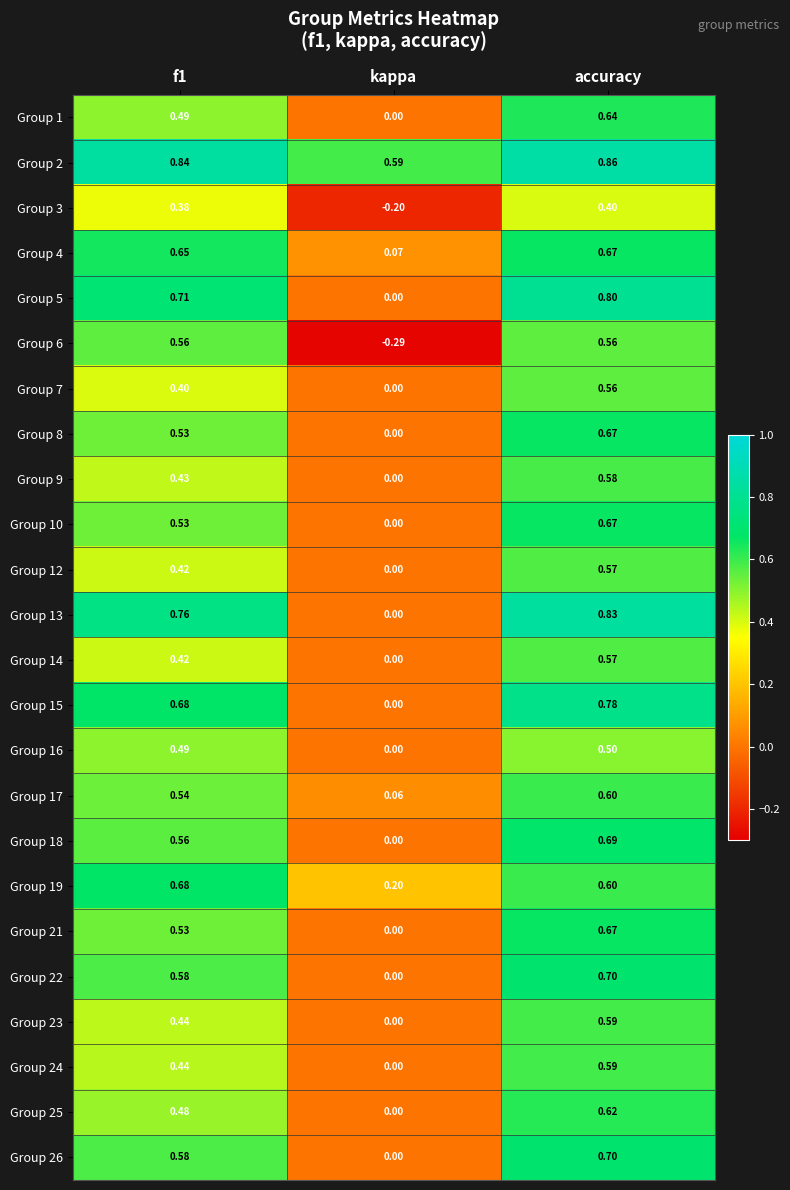

Where is Group 9 nearest to the value 0?

kappa